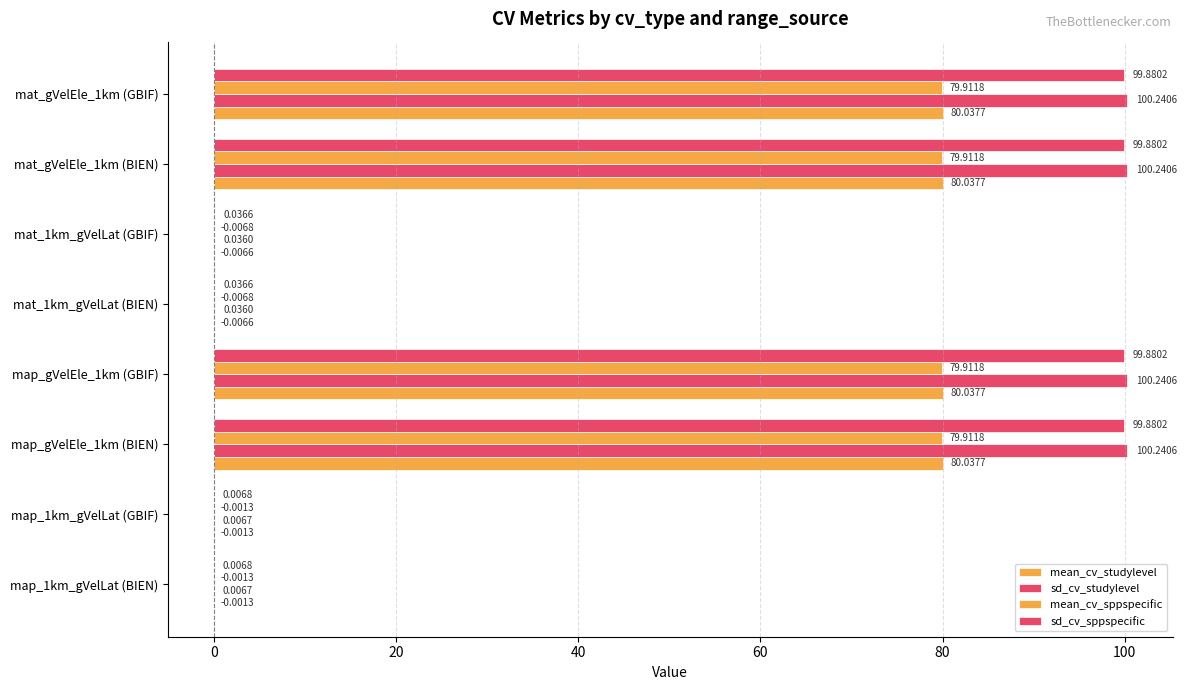

How many categories are shown in the chart?

8